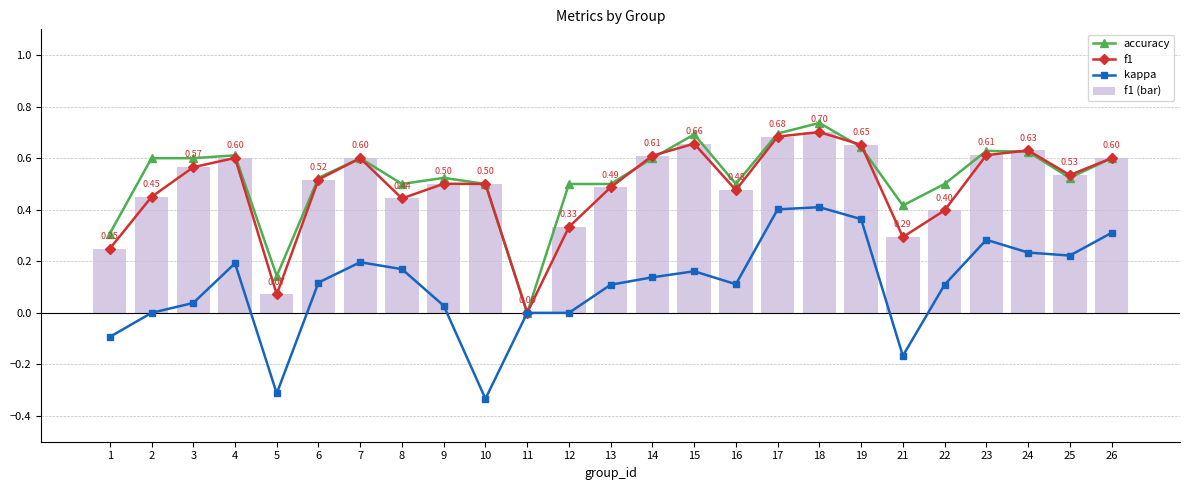

Which series changed the most between 9 and 24?

kappa